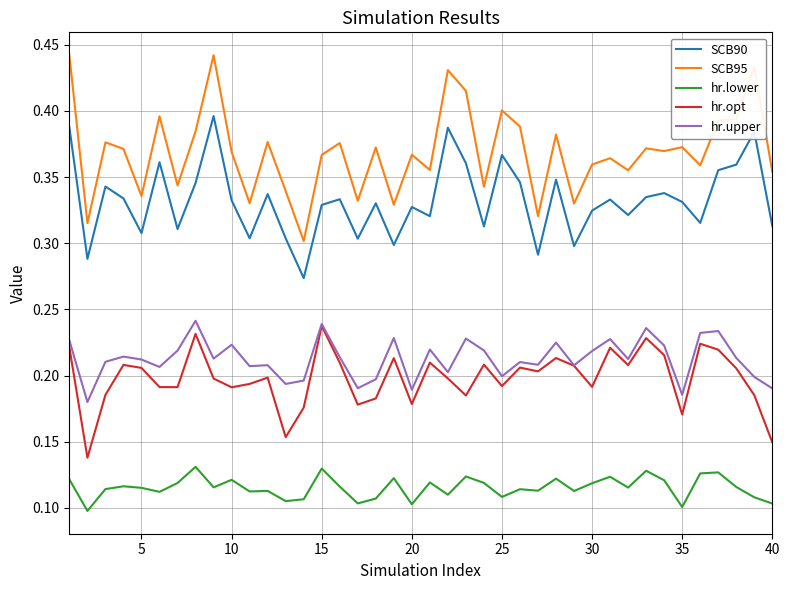

Which series has the largest total across all categories?

SCB95